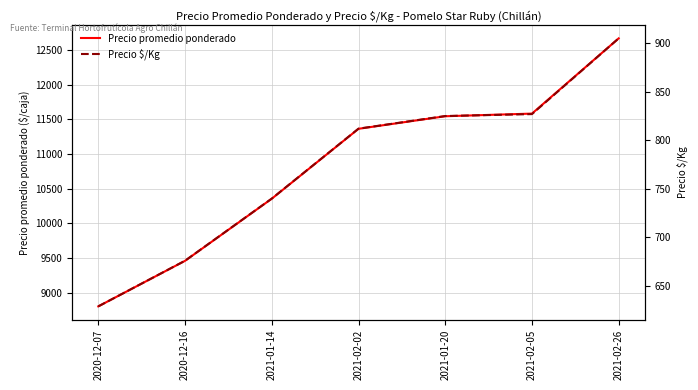

What position from the right is 2021-01-20?

3